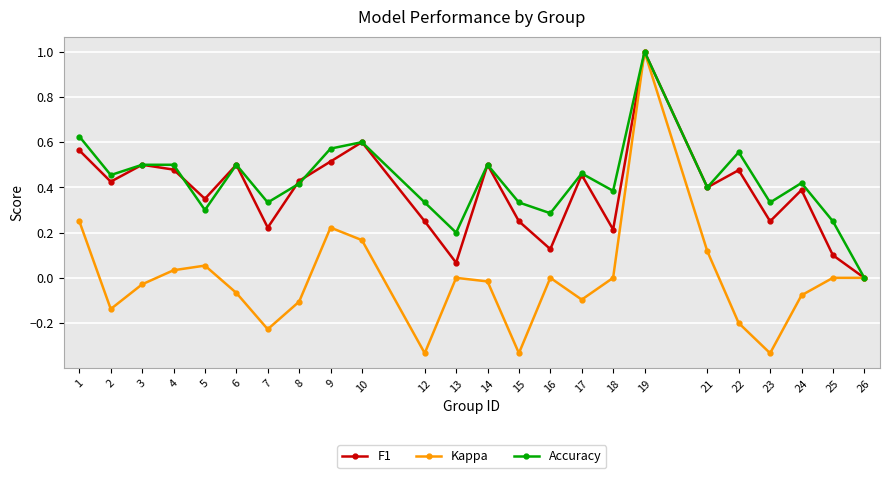

Which label corresponds to the largest value in the chart?

19